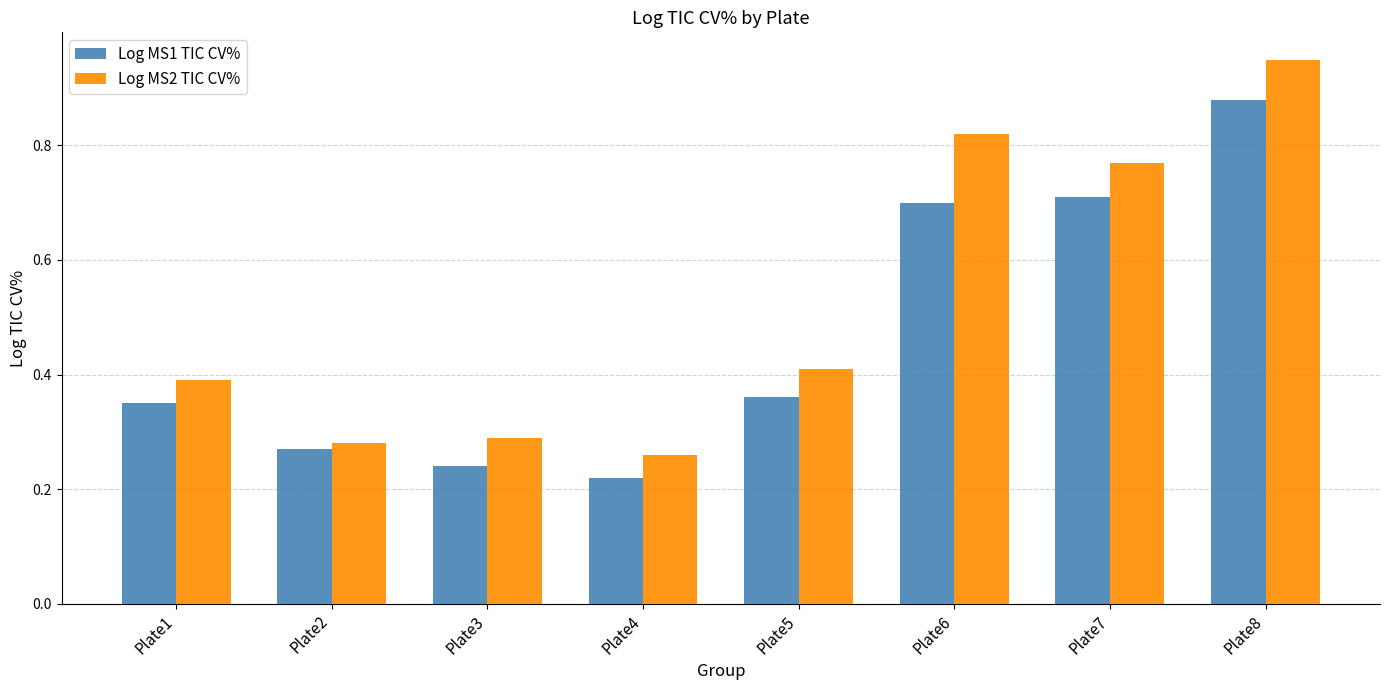

At which category is the sum across all series the highest?

Plate8